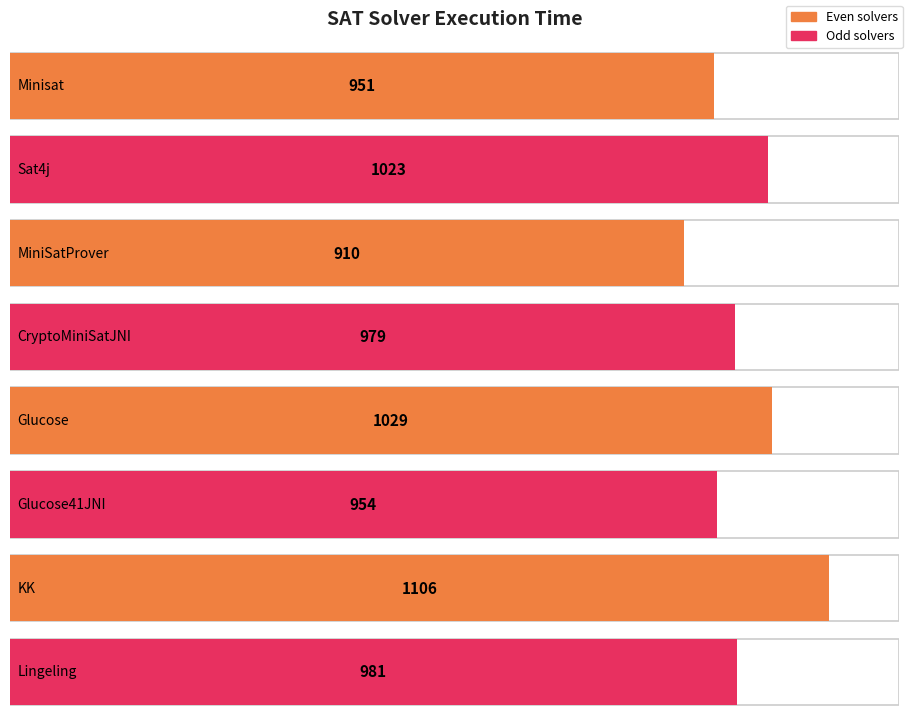

Reading left to right, what are all the values shown in this chart?

951	1023	910	979	1029	954	1106	981